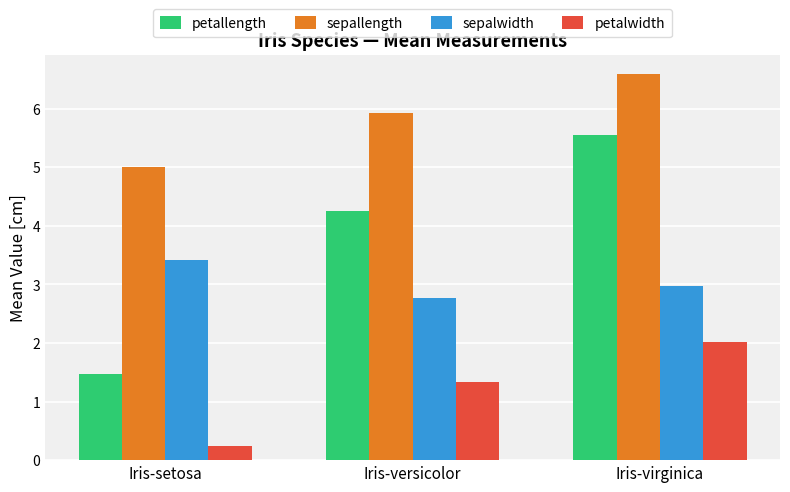

What position from the right is Iris-virginica?

1